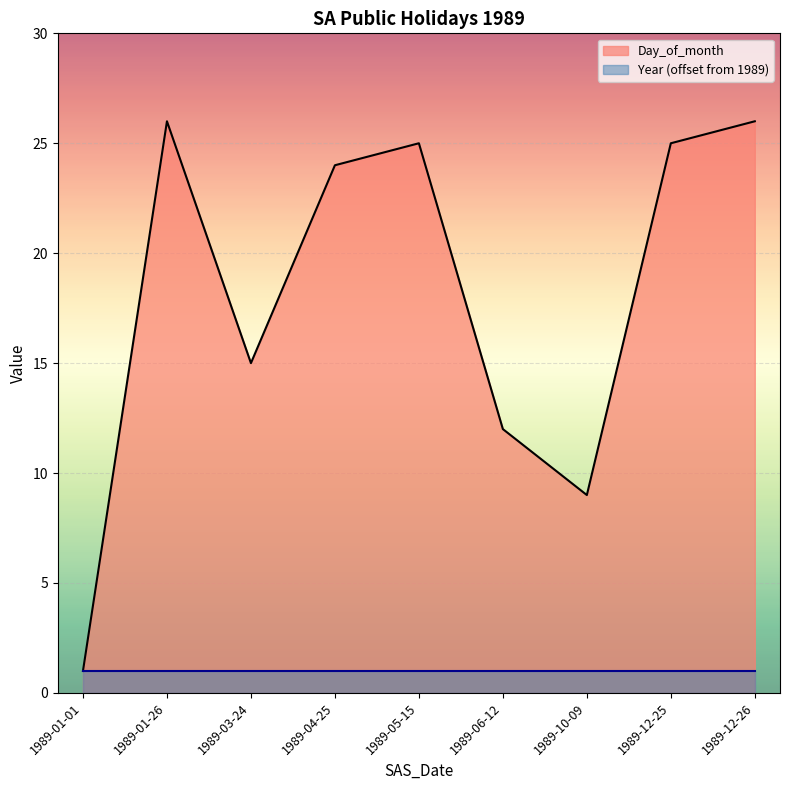

Reading left to right, what are all the values shown in this chart?

1	26	15	24	25	12	9	25	26